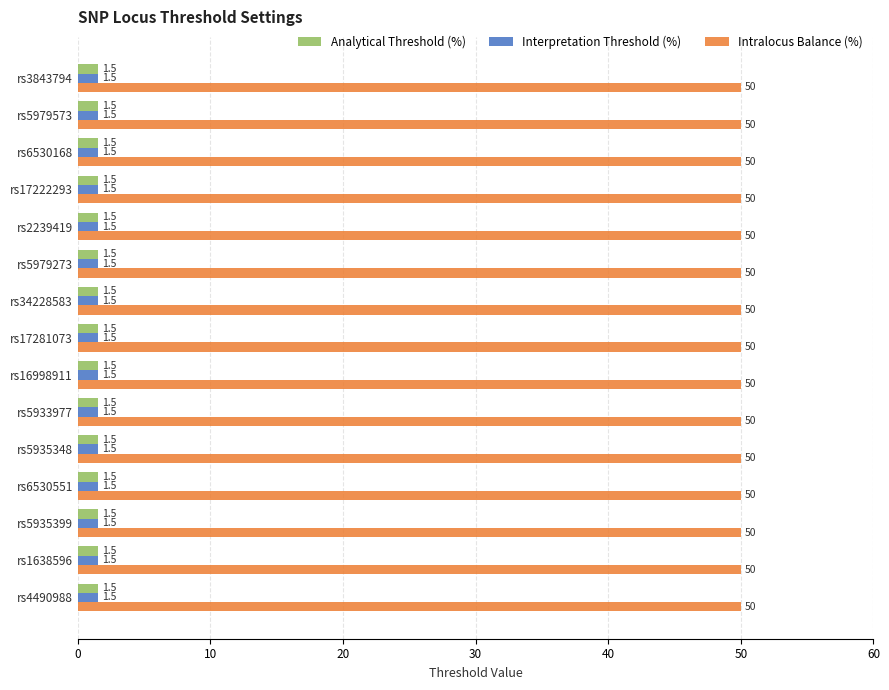

What is the smallest value displayed?

1.5